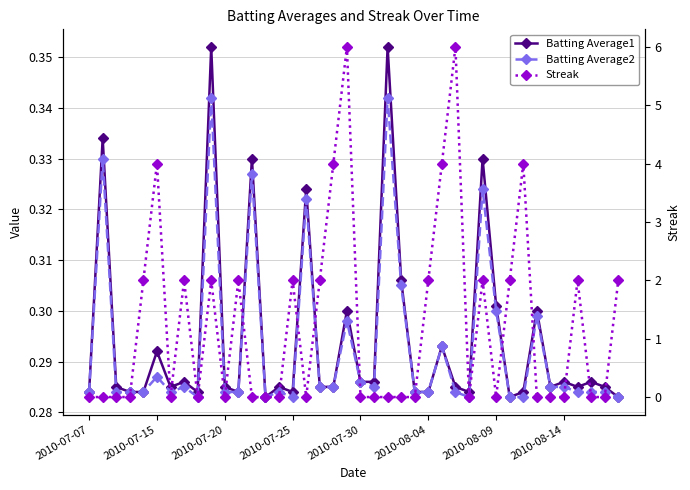

Between 12 and 13, which is larger?

12